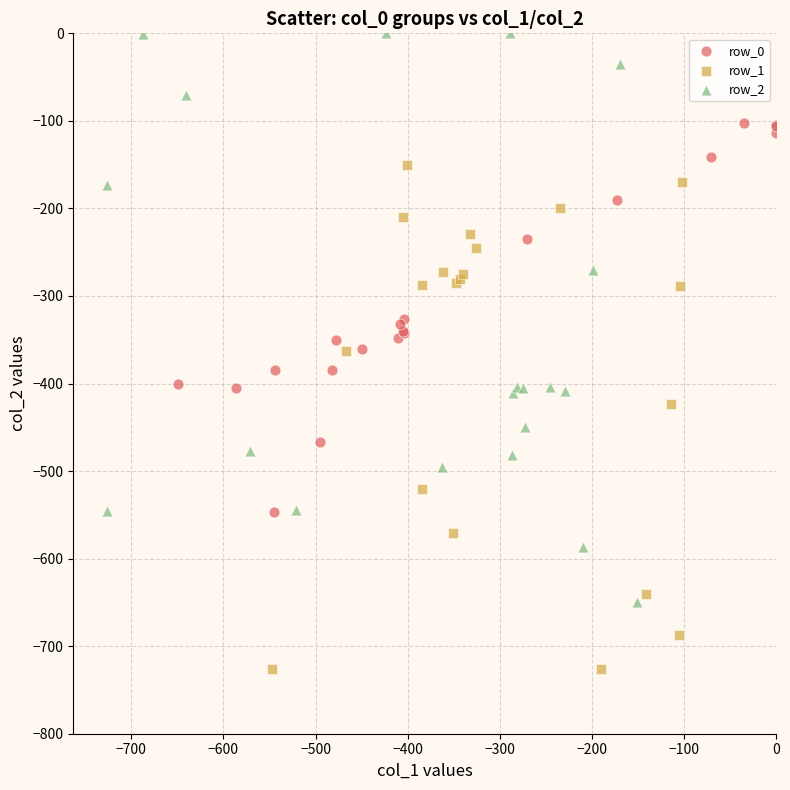

Which series contains the highest Y value?

row_2